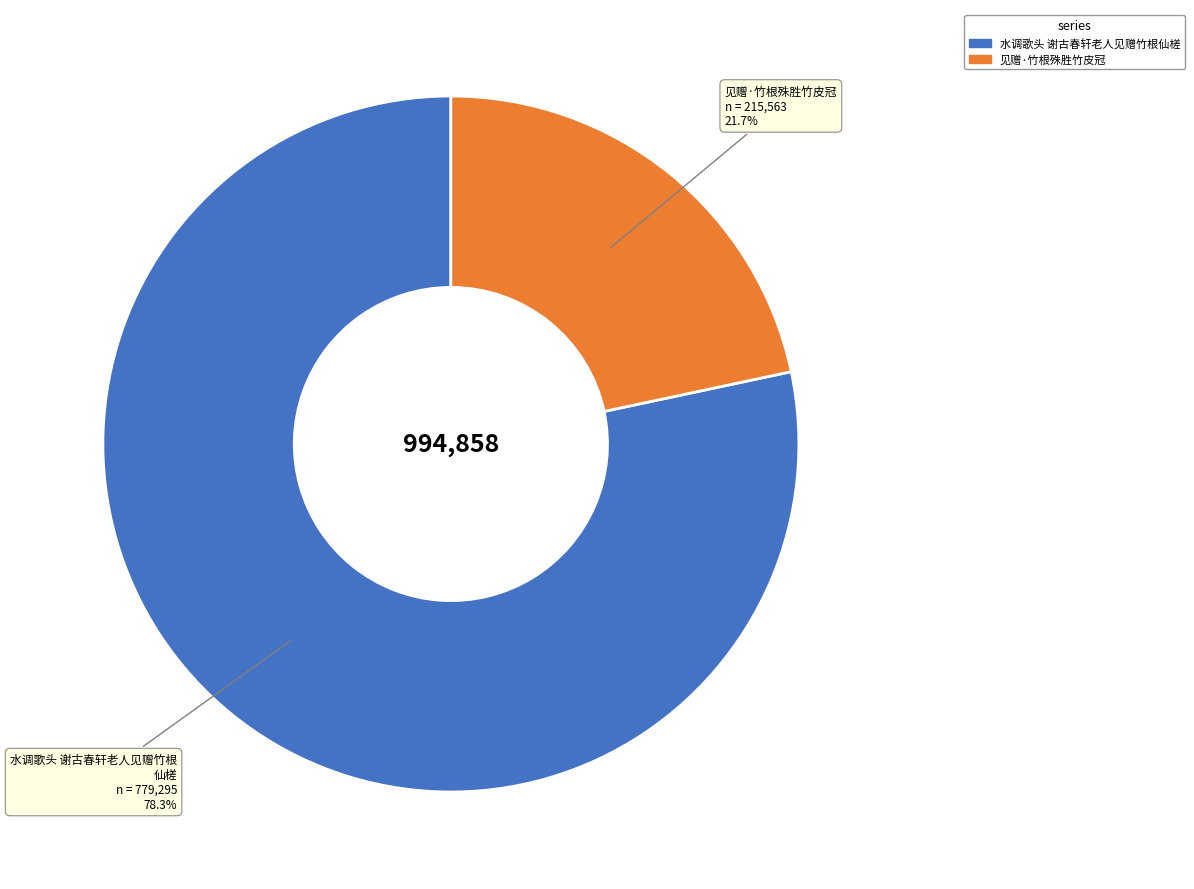

The 见赠·竹根殊胜竹皮冠 slice represents 34% of the pie. True or false?

False